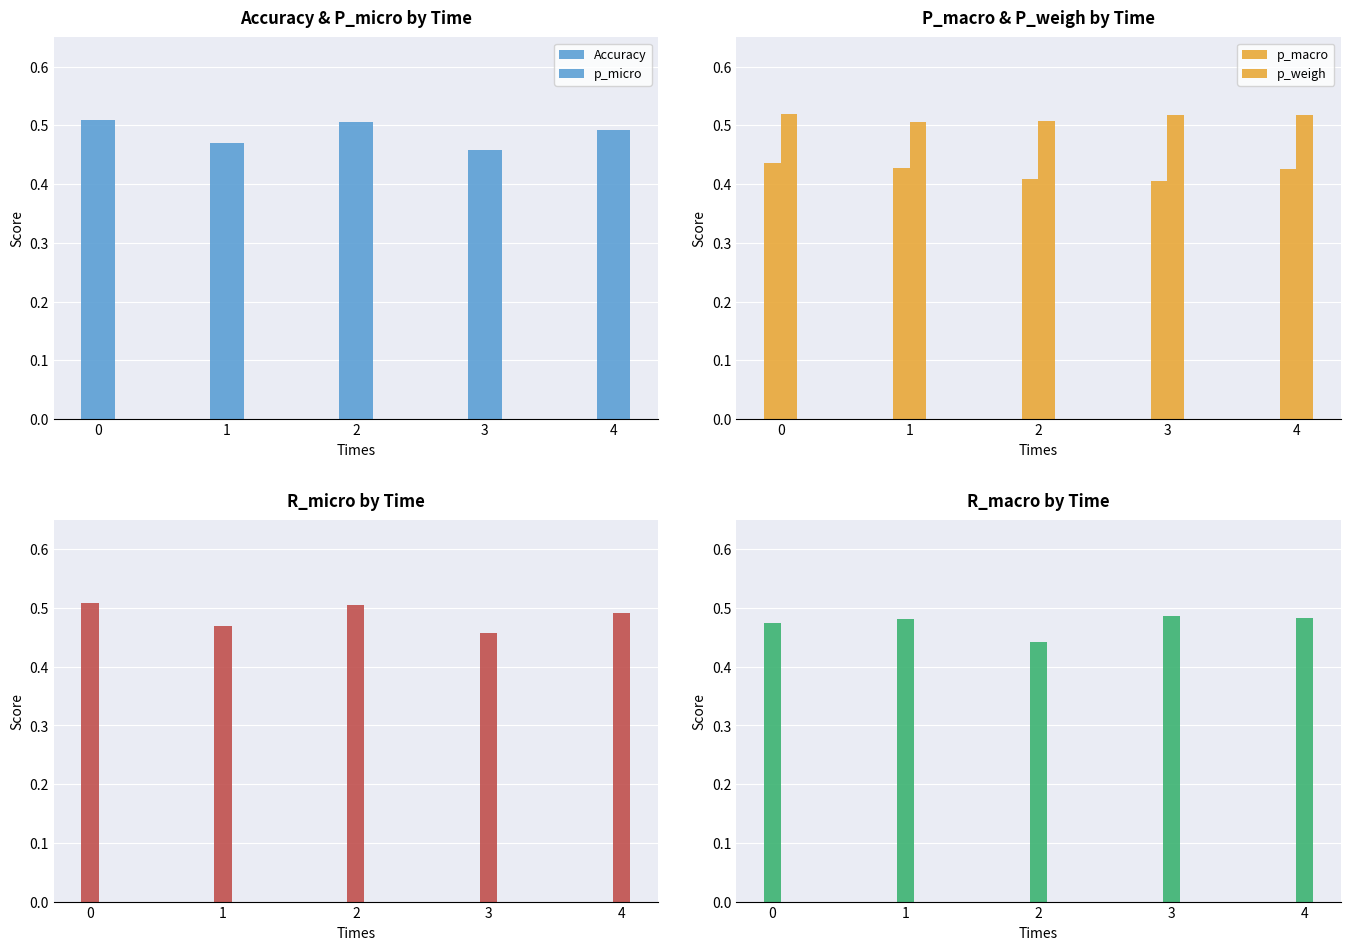

The r_macro series shows 0.4 at 2. True or false?

True